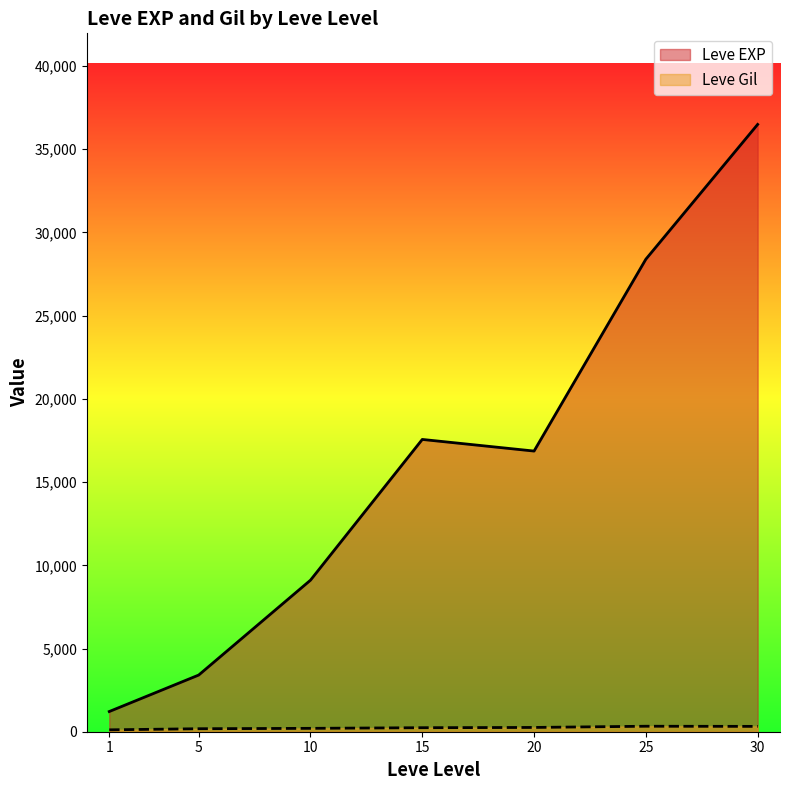

Where does the Leve Gil series first go above 175?

5